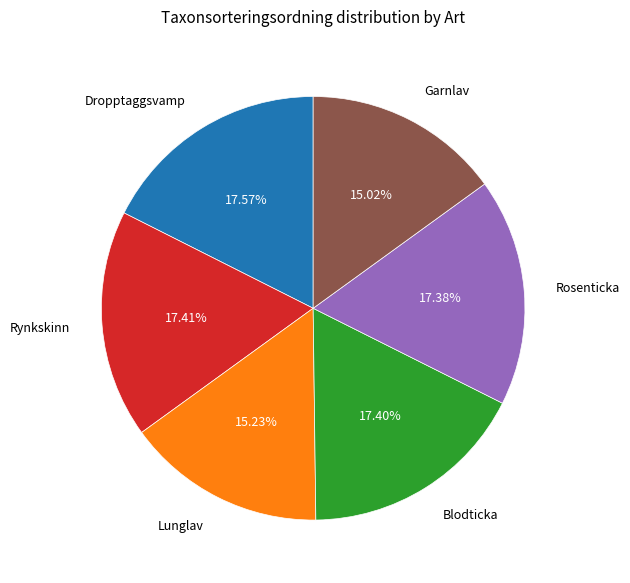

Is the sum of Lunglav and Blodticka greater than half?

No